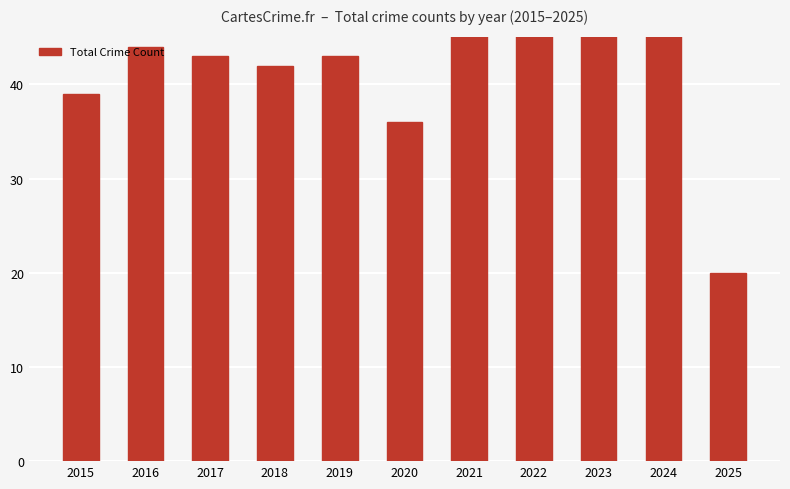

What is the minimum value shown in the chart?

20